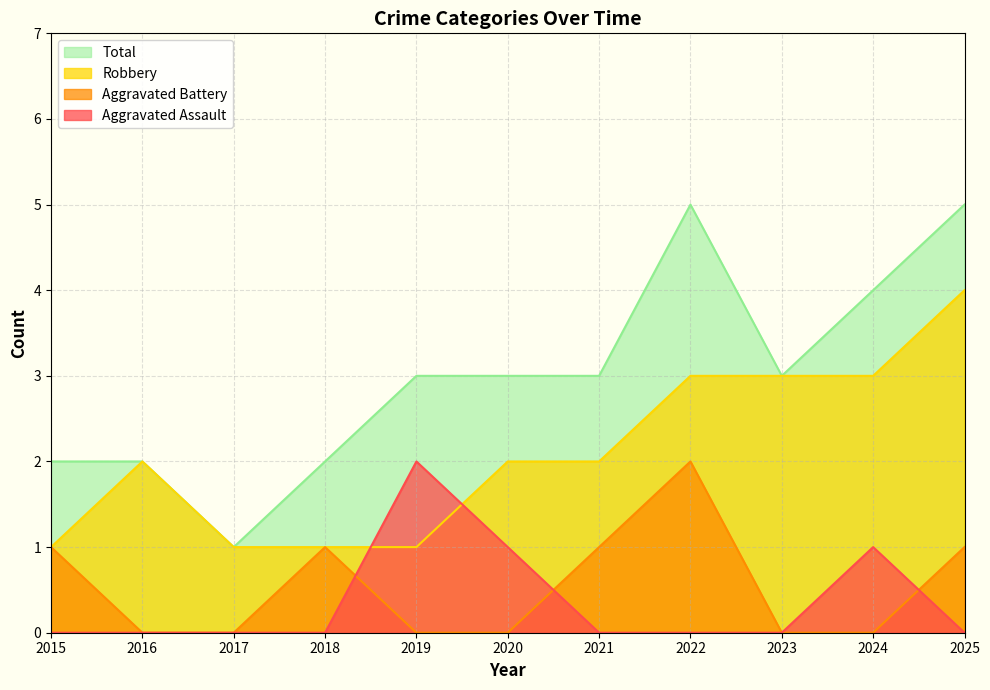

What is the spread (max minus min) of values at 2025?

5